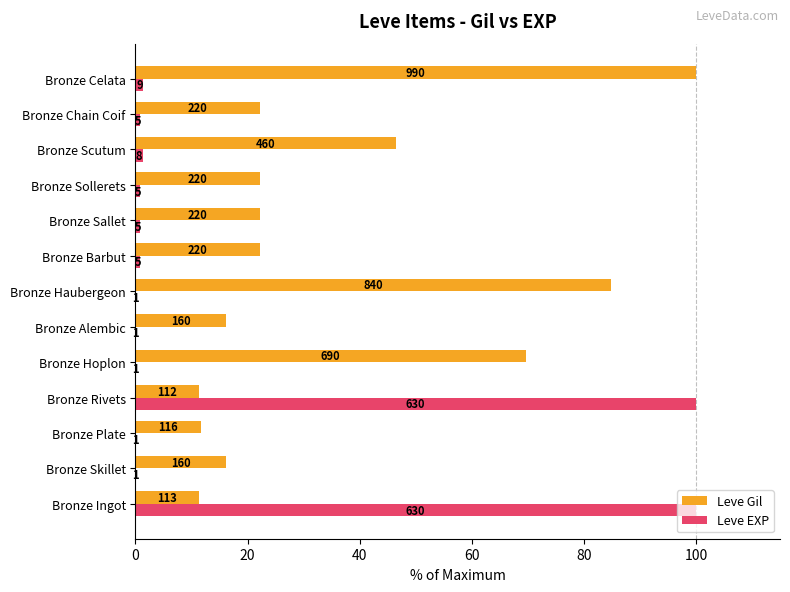

What are all the series names shown in the legend?

Leve Gil, Leve EXP